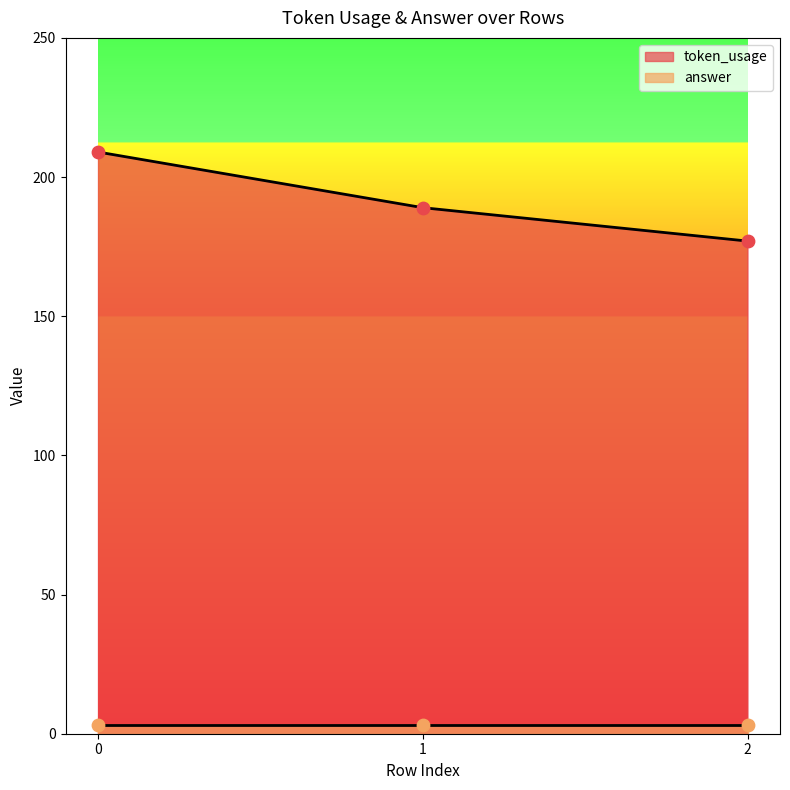

What is the change in value from 0 to 2?

-32